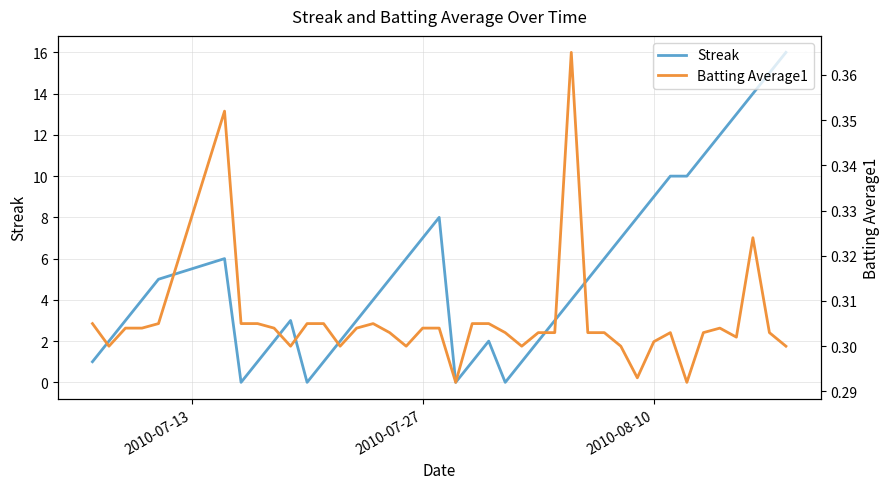

What is the lowest value of the Batting Average1 series?

0.3